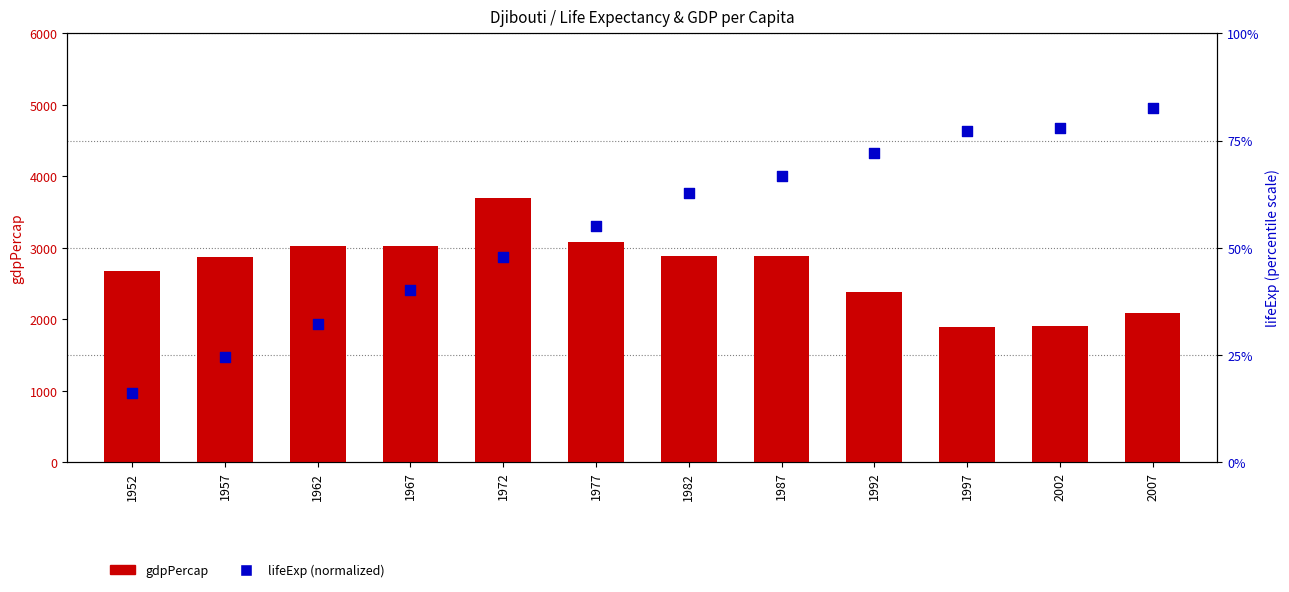

Which series has the largest Y range (max minus min)?

gdpPercap